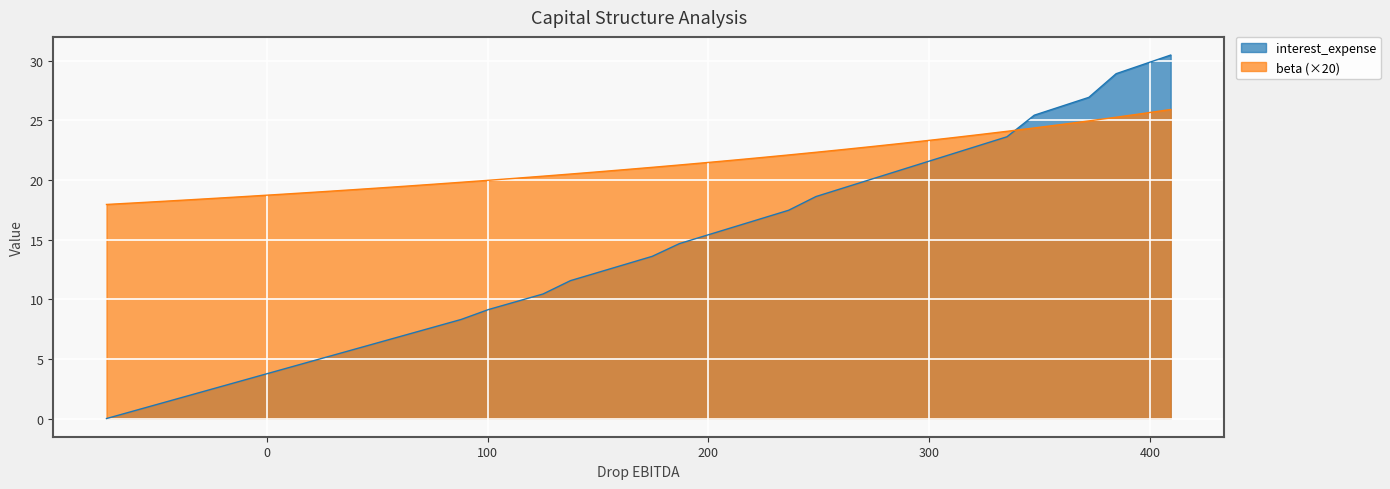

How many distinct data groups are displayed?

2